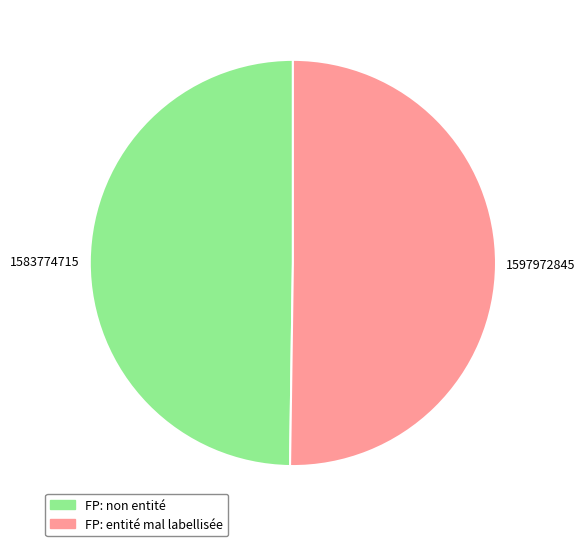

Combined, do 1597972845 and 1583774715 account for over 50%?

Yes